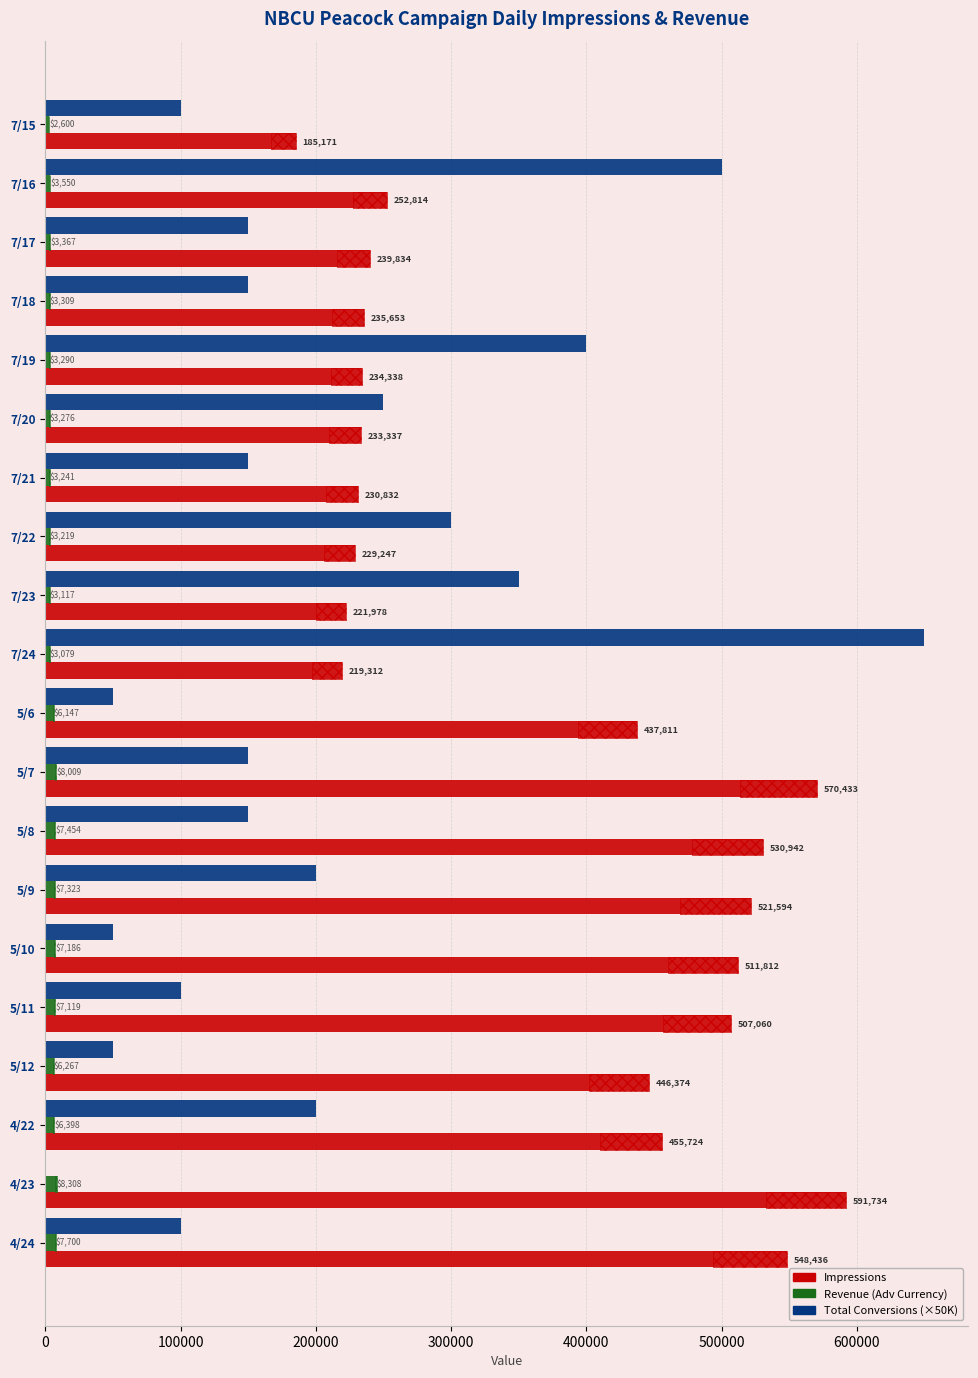

The value of Total Conversions (×50K) at 7/17 is 150000.0. True or false?

True